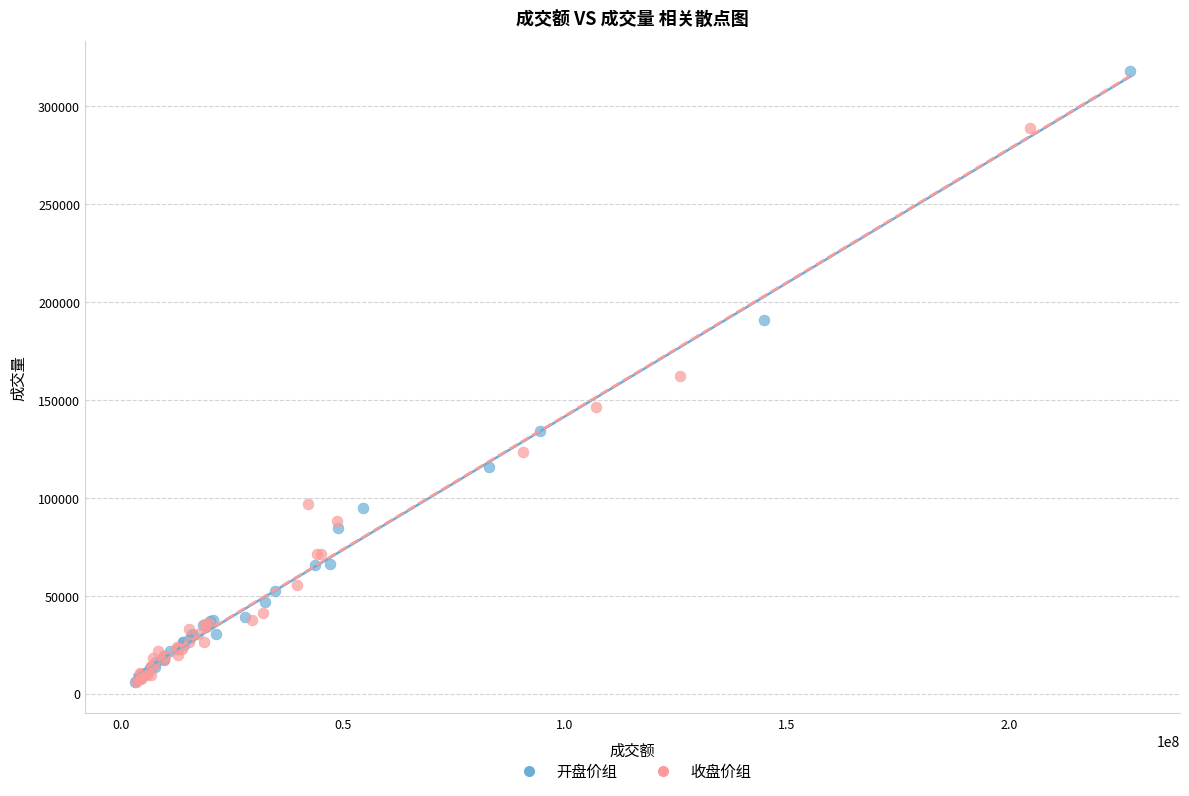

Which series has the widest spread of Y values?

开盘价组